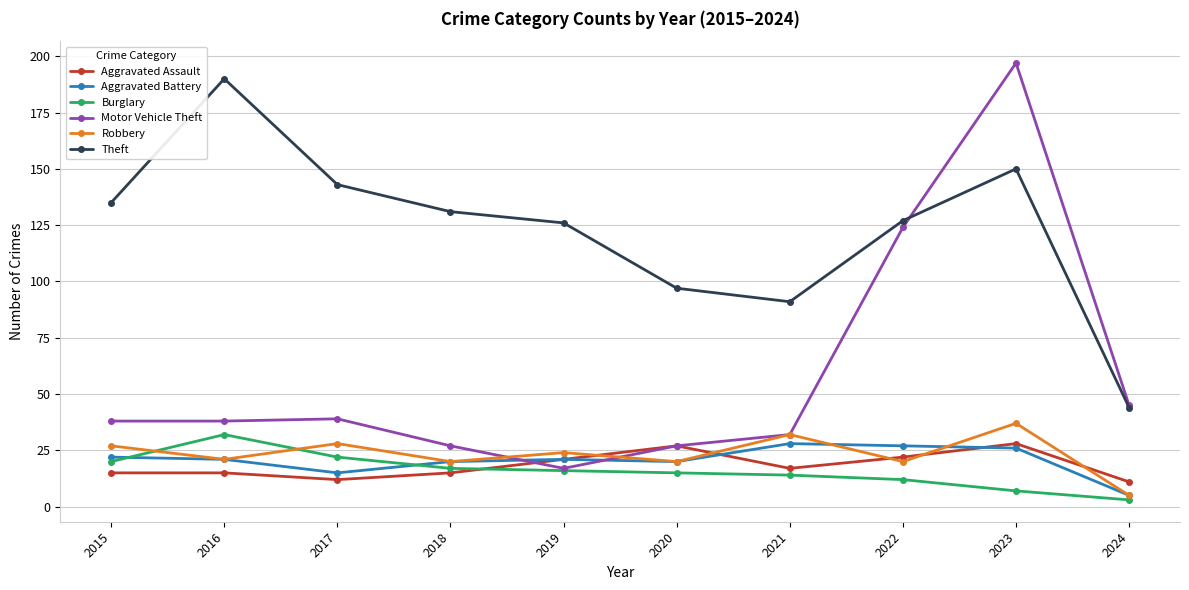

What is the highest value of the Burglary series?

32